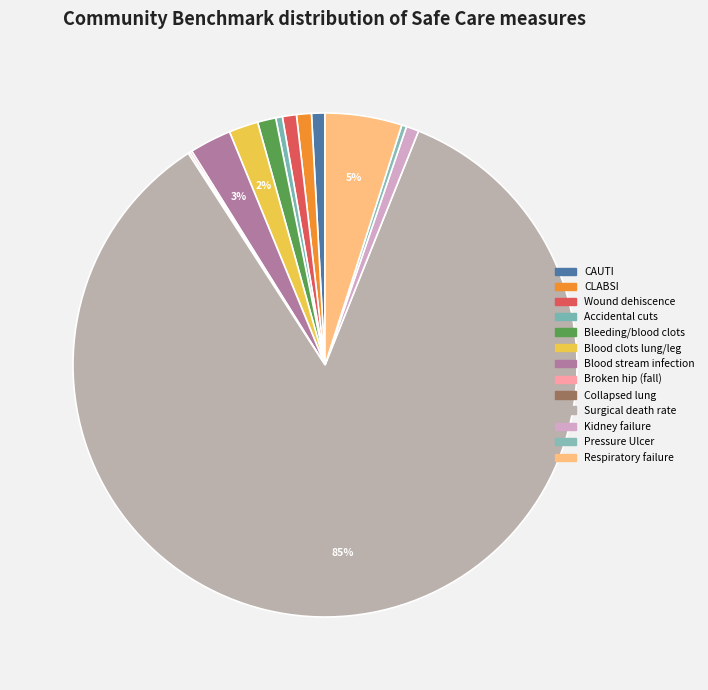

Is there a majority slice in this chart?

Yes